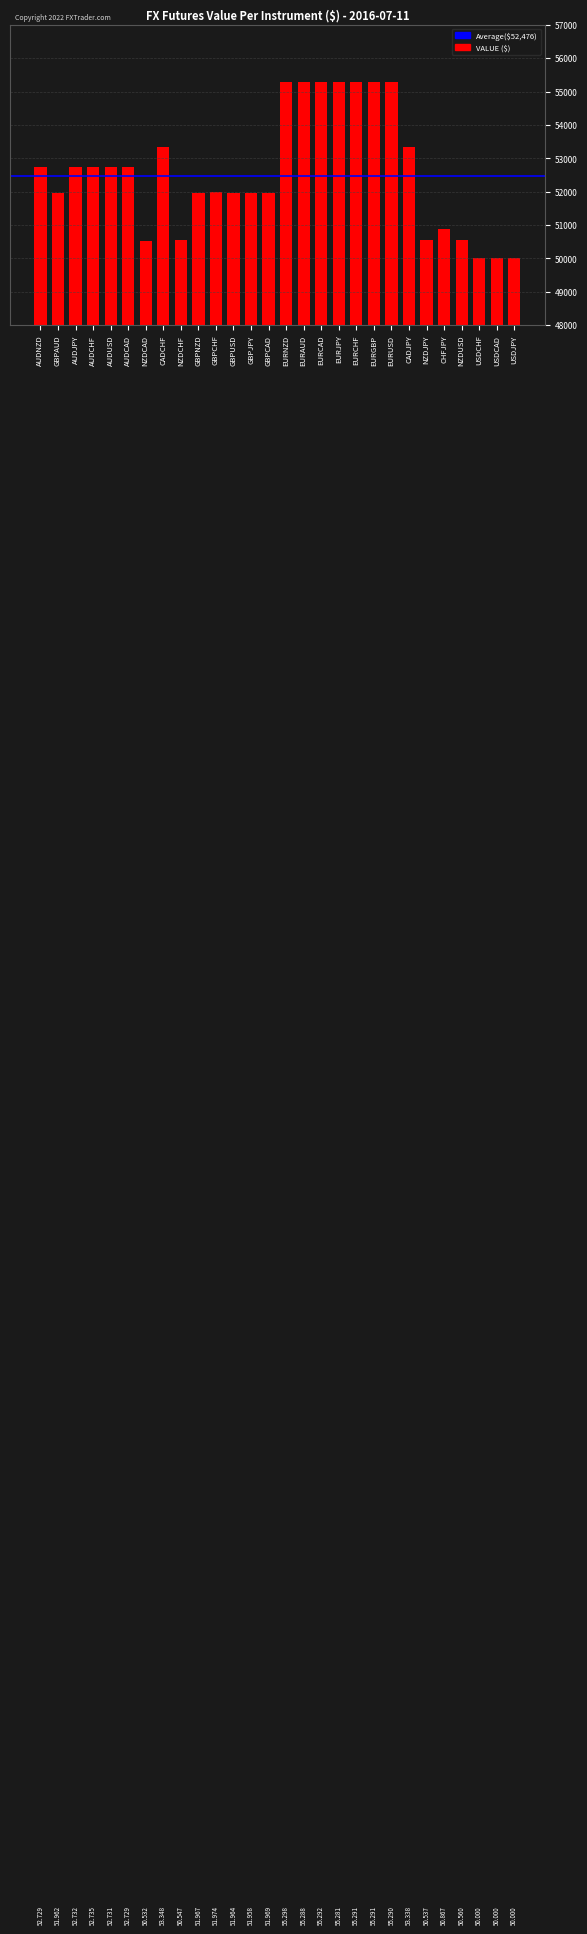

Does the chart contain any negative values?

No